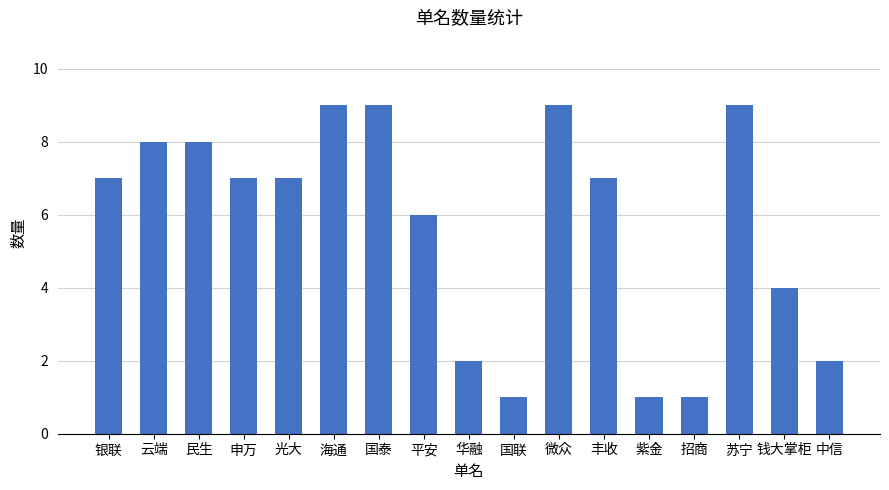

What is the approximate value at 国泰?

9